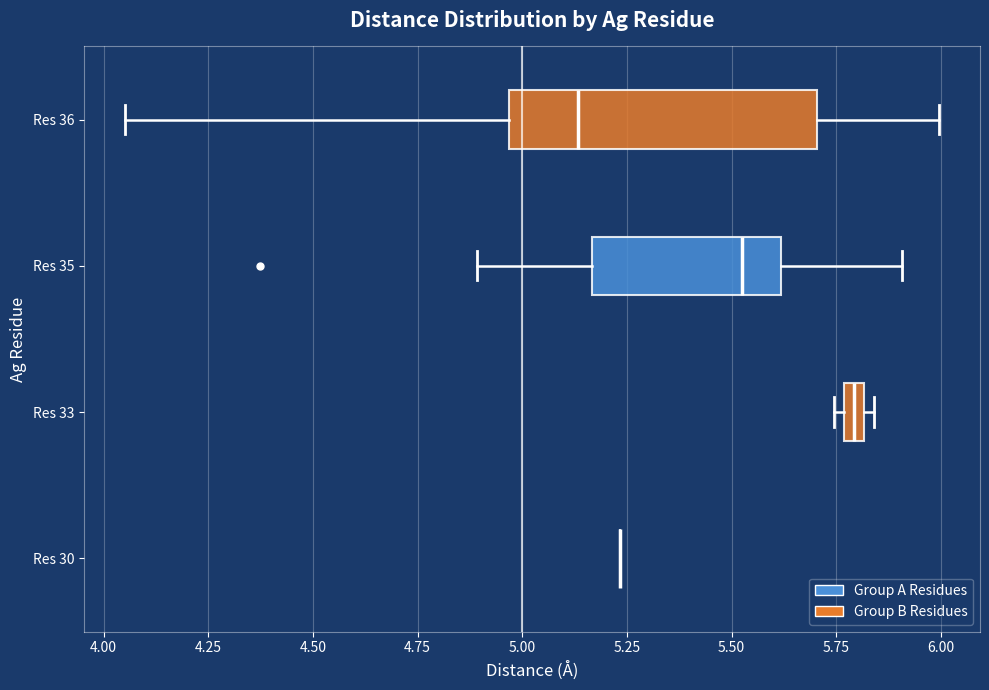

Where does the left whisker of the box for Res 35 end on the x-axis? The values are not printed on the chart, so give them approximately, as read against the axis.

4.90